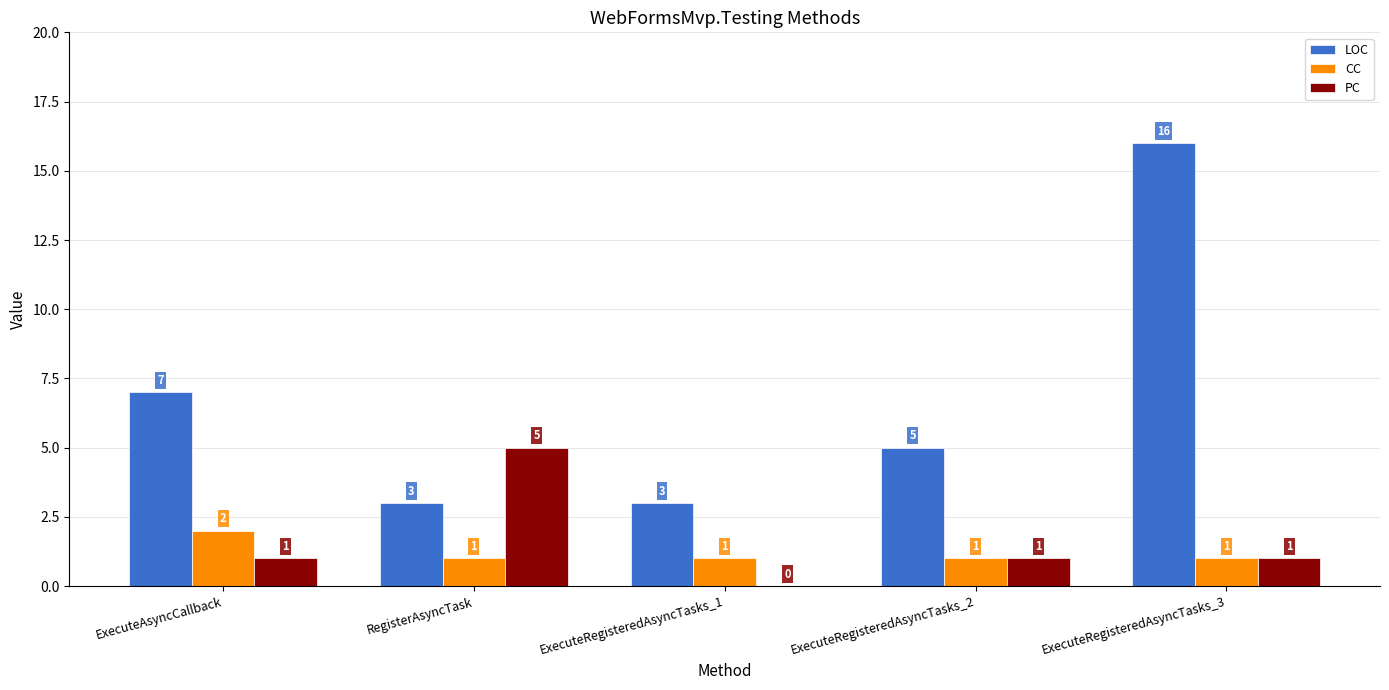

What is the maximum value for LOC?

16